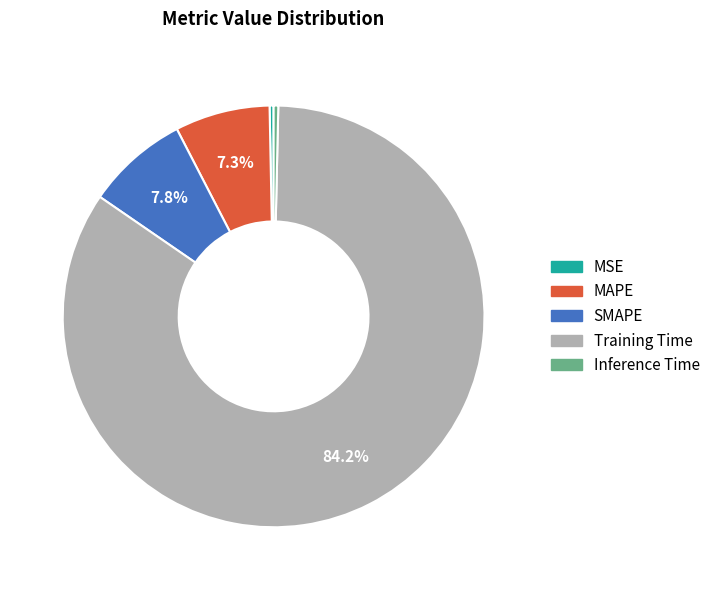

Which has a higher value, MAPE or MSE?

MAPE